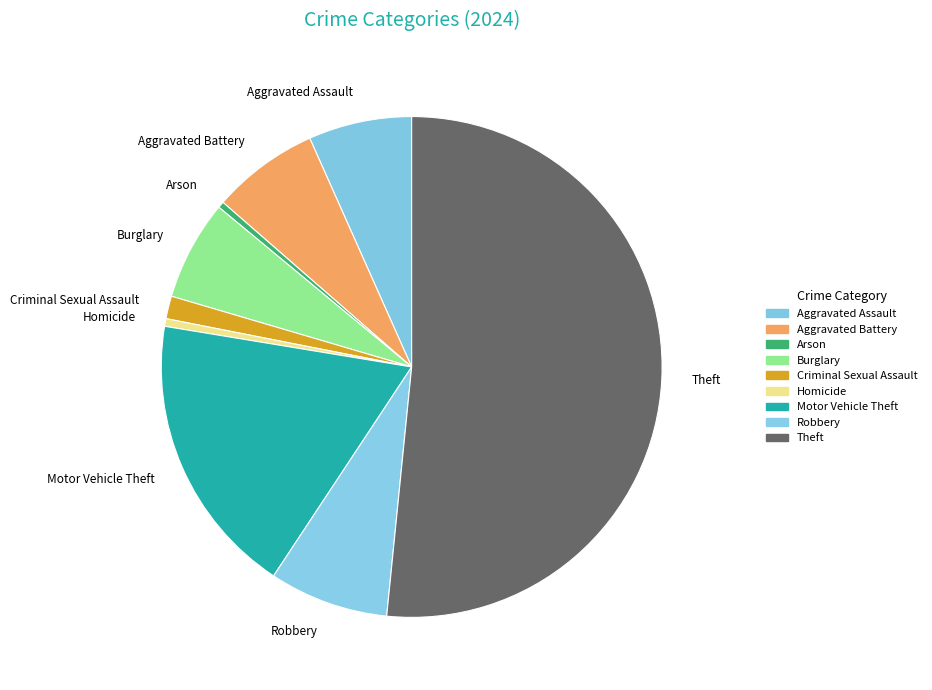

Which slice is the largest?

Theft